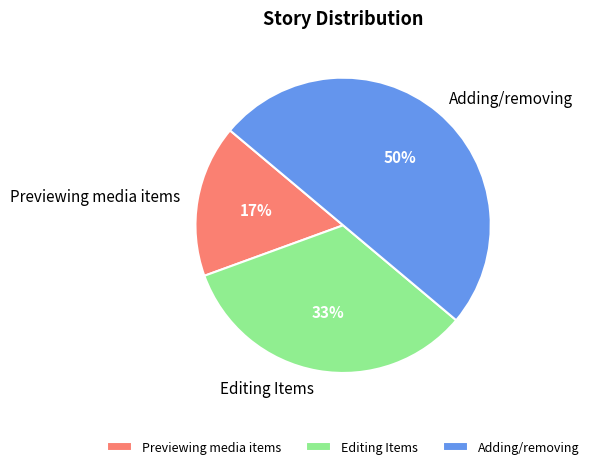

Rank the categories by value from highest to lowest.

Adding/removing, Editing Items, Previewing media items